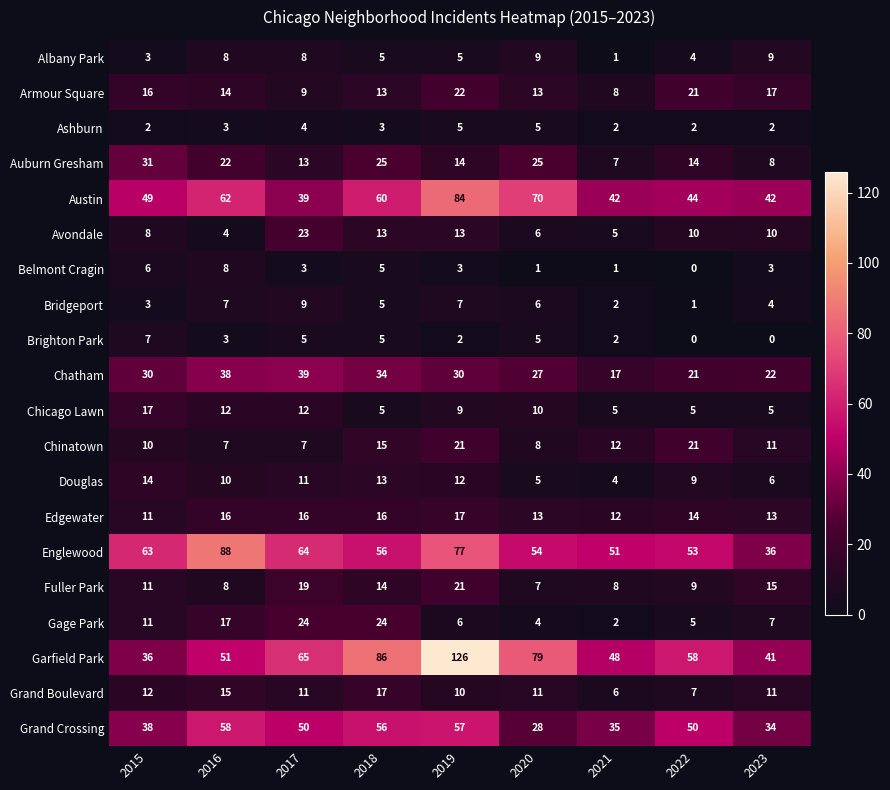

What value does the Chatham series have at 2022, to the nearest 5?

20